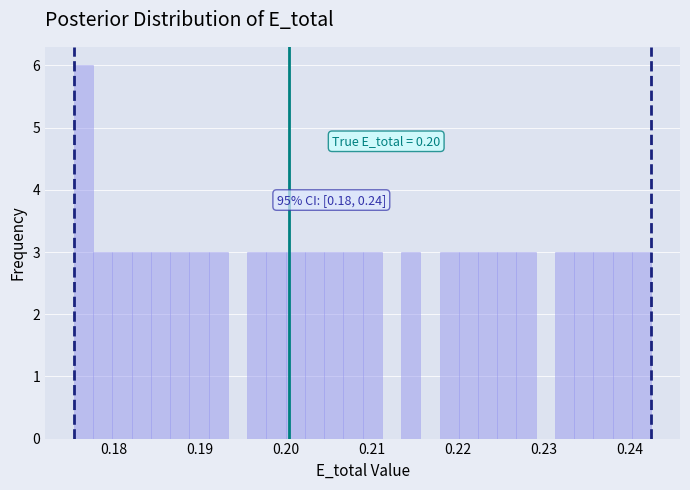

Around what value on the x-axis is the tallest bar? Give the approximate position of its centre, as read against the axis.

0.176